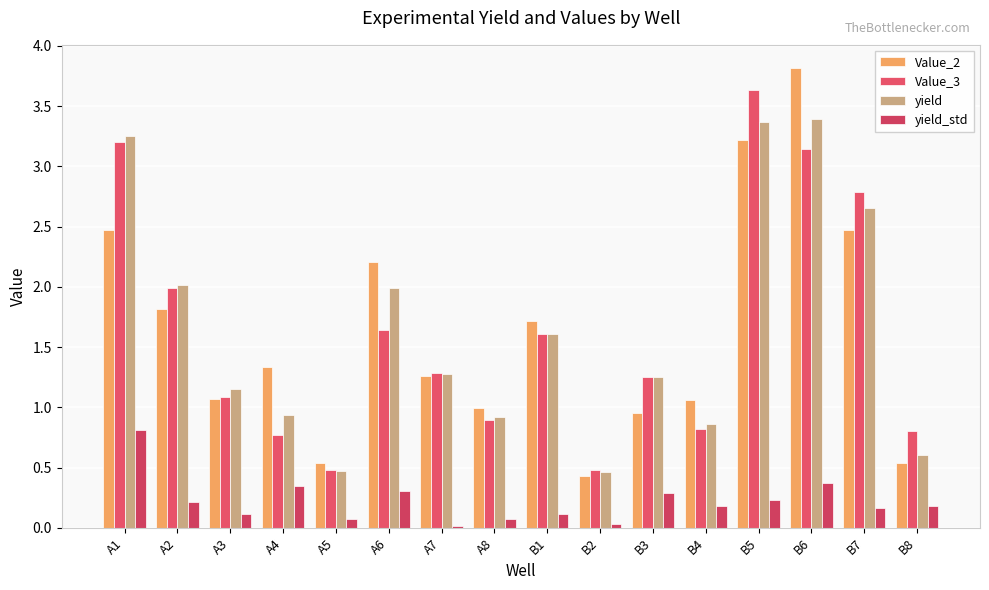

At which label is yield closest to 1?

A4